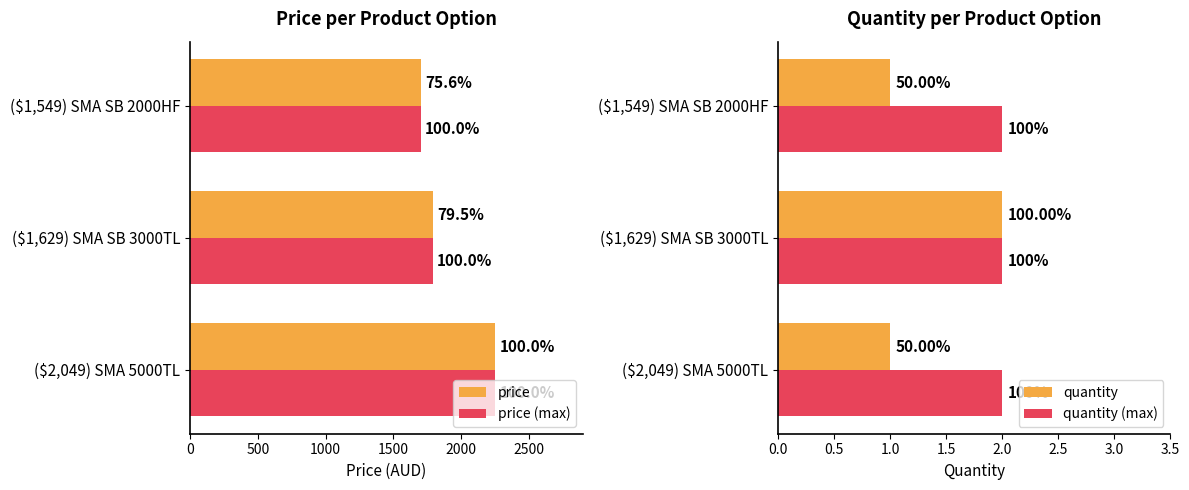

Which series has the widest spread of values?

price